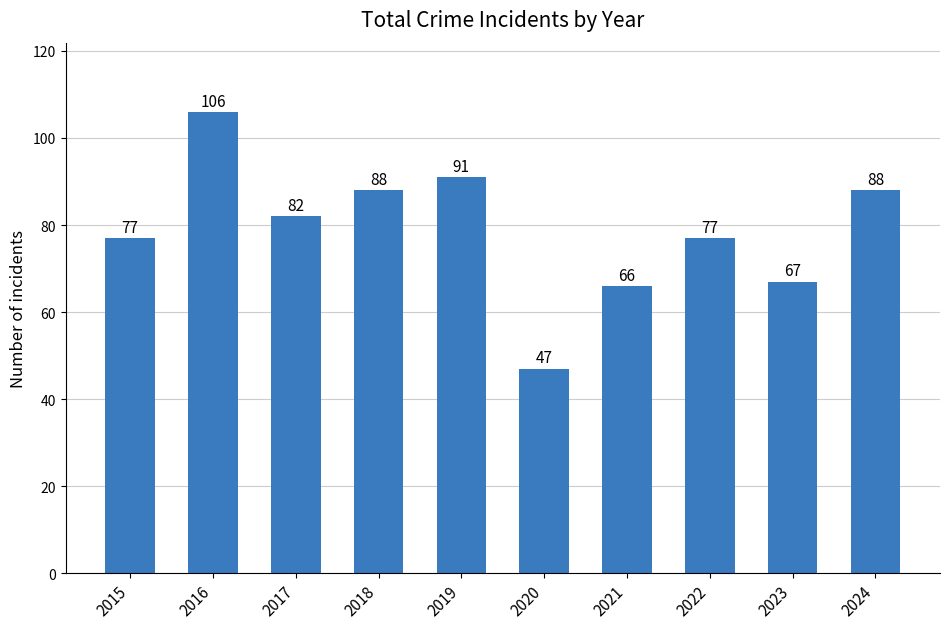

True or false: the data shows 110 at 2022.

False